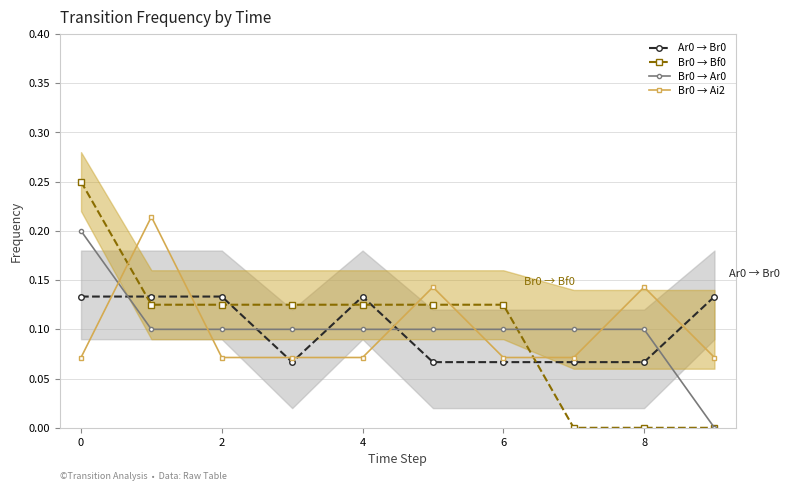

After their last crossing, which series has the higher values: Ar0 → Br0 or Br0 → Ai2?

Ar0 → Br0